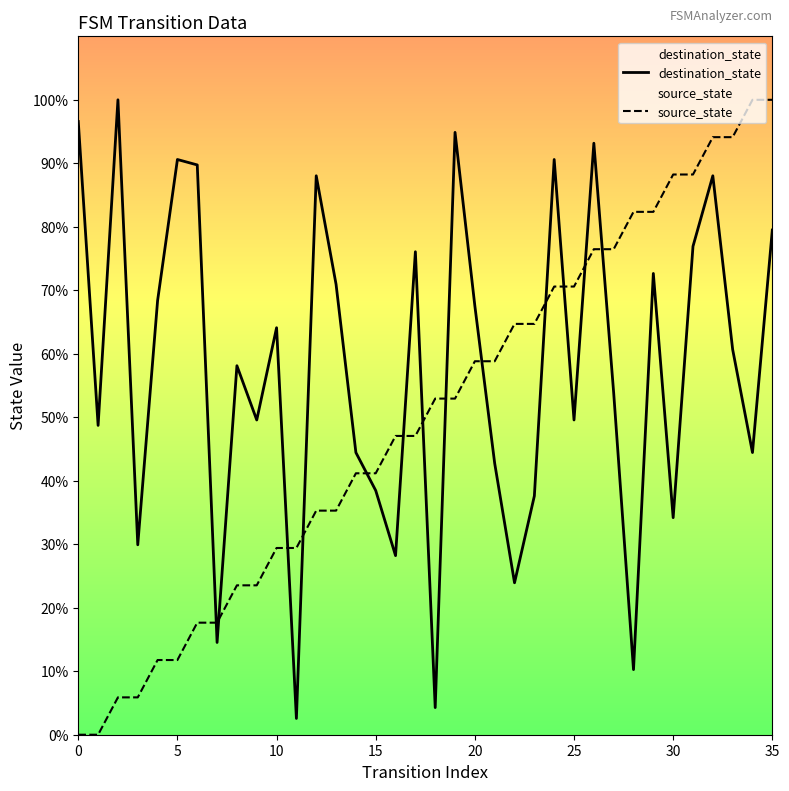

What is the label of the 2nd point from the right?

34